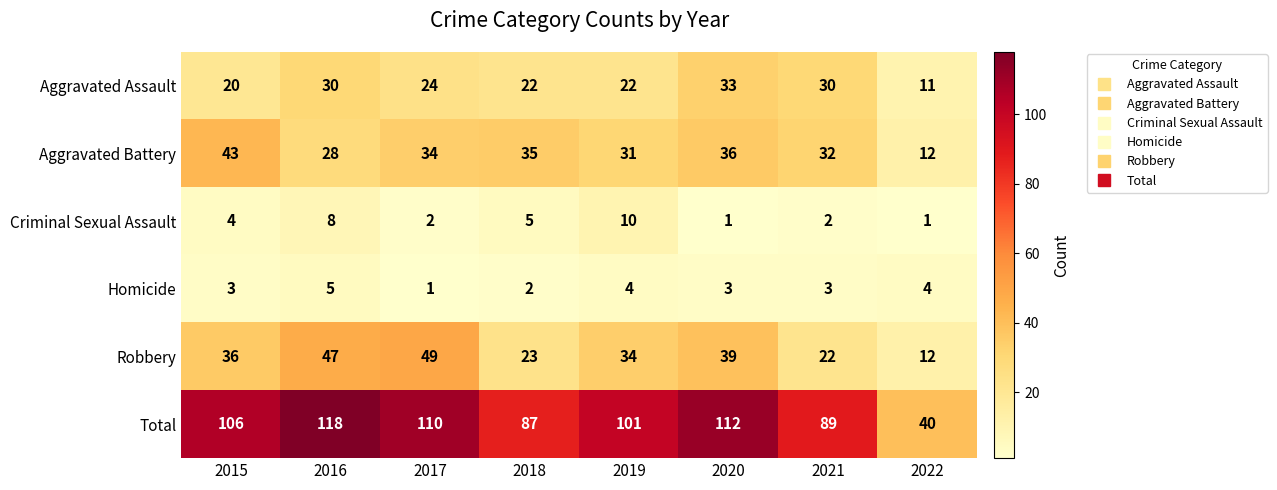

The Aggravated Assault series shows 11 at 2022. True or false?

True